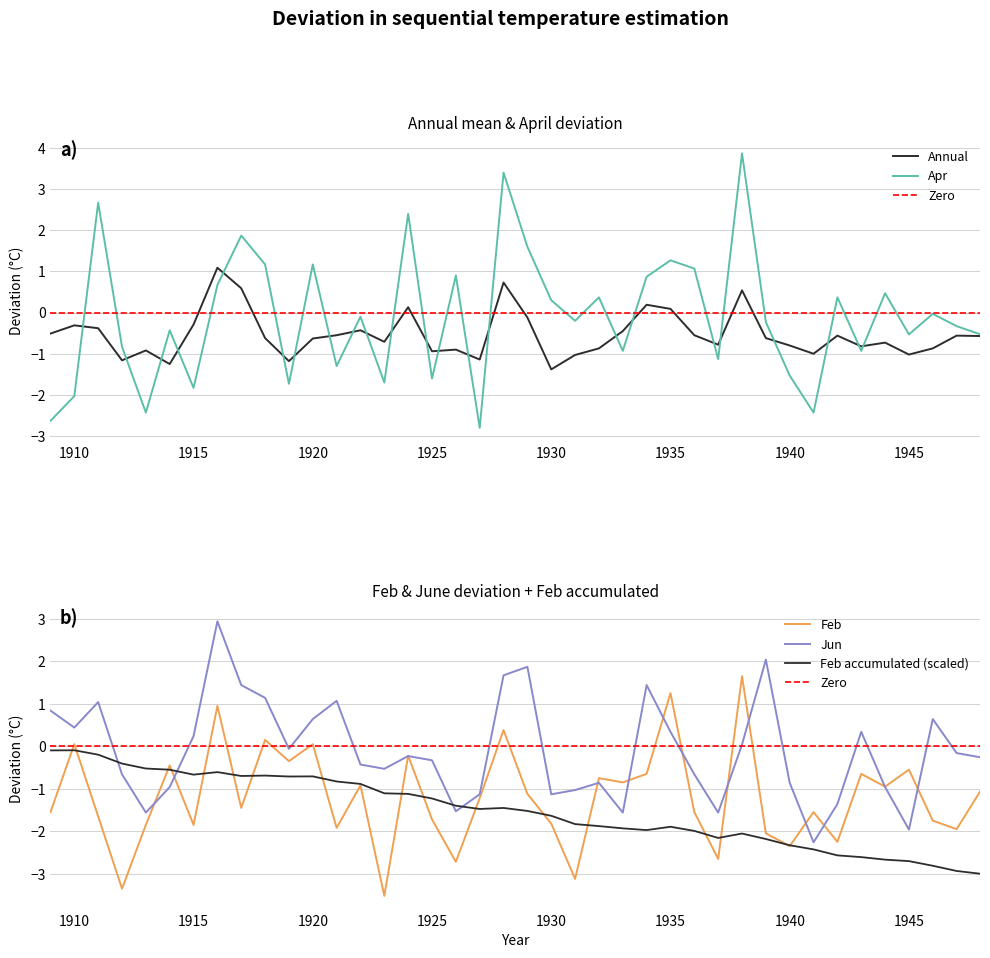

At which label is Apr closest to 0?

1946